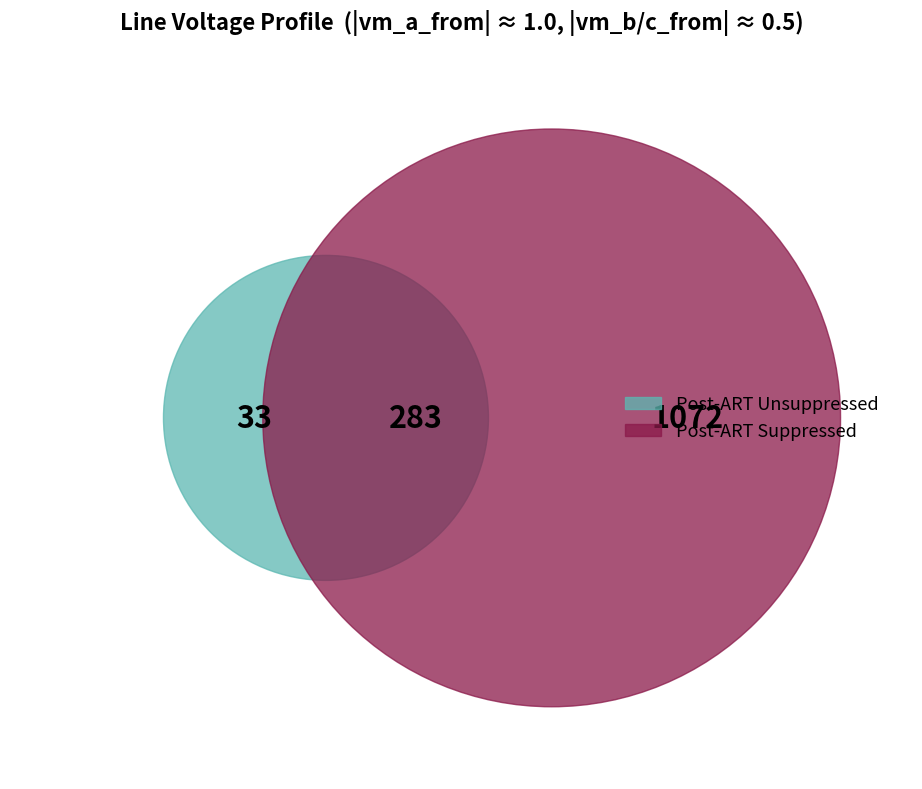

Is there any slice that represents more than half of the pie?

No